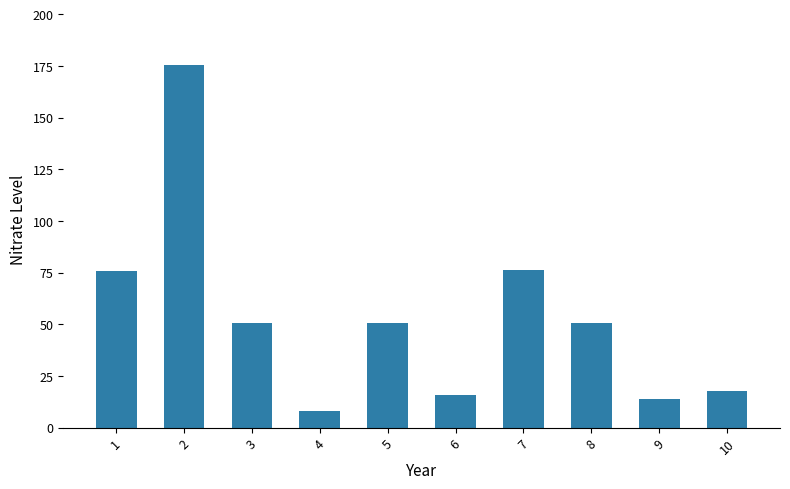

What is the minimum value shown in the chart?

8.0